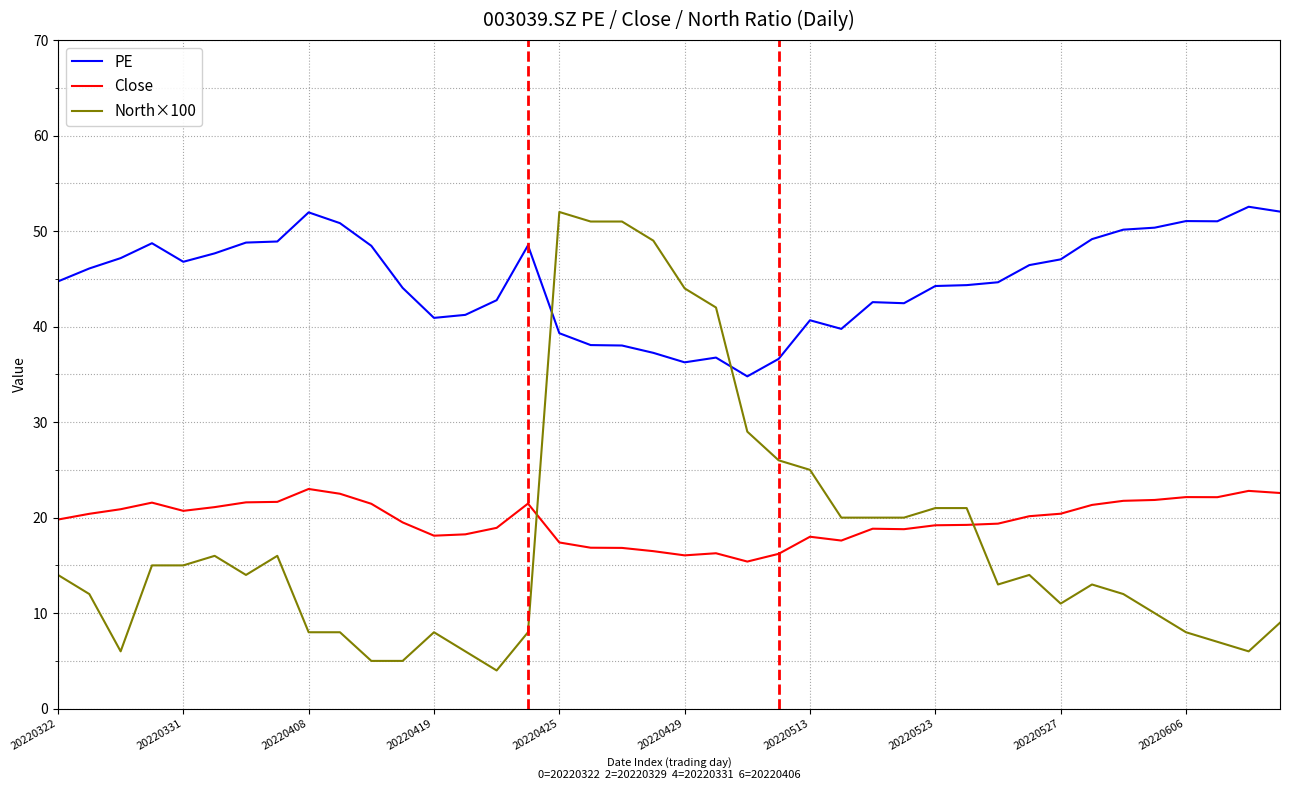

Does the chart display data point markers on the line(s)?

No